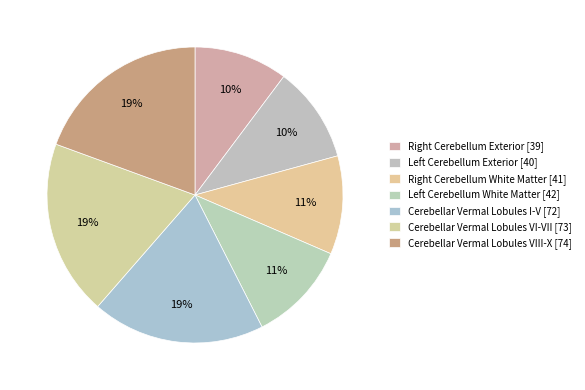

To the nearest percent, what is the difference between the largest and smallest slice percentages?

9%